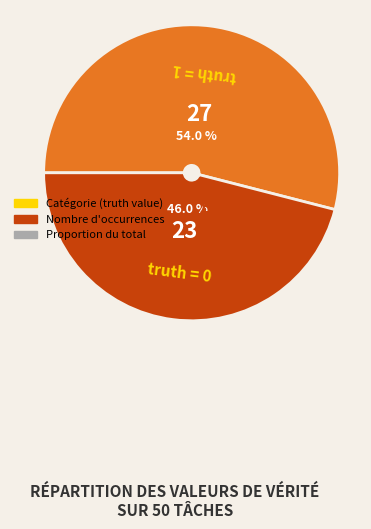

Is there any slice that represents more than half of the pie?

Yes